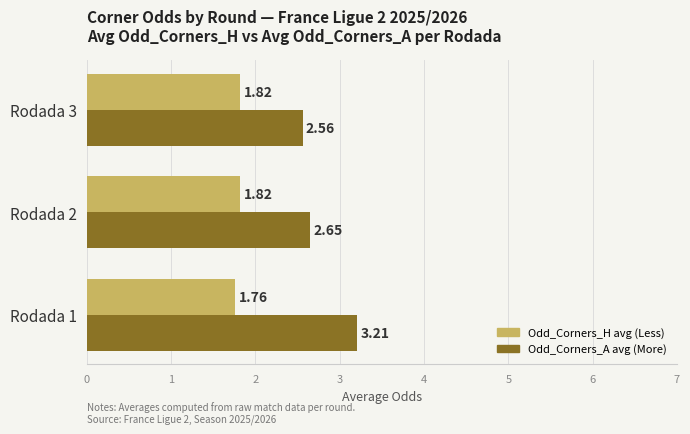

What is the spread (max minus min) of values at Rodada 3?

0.7